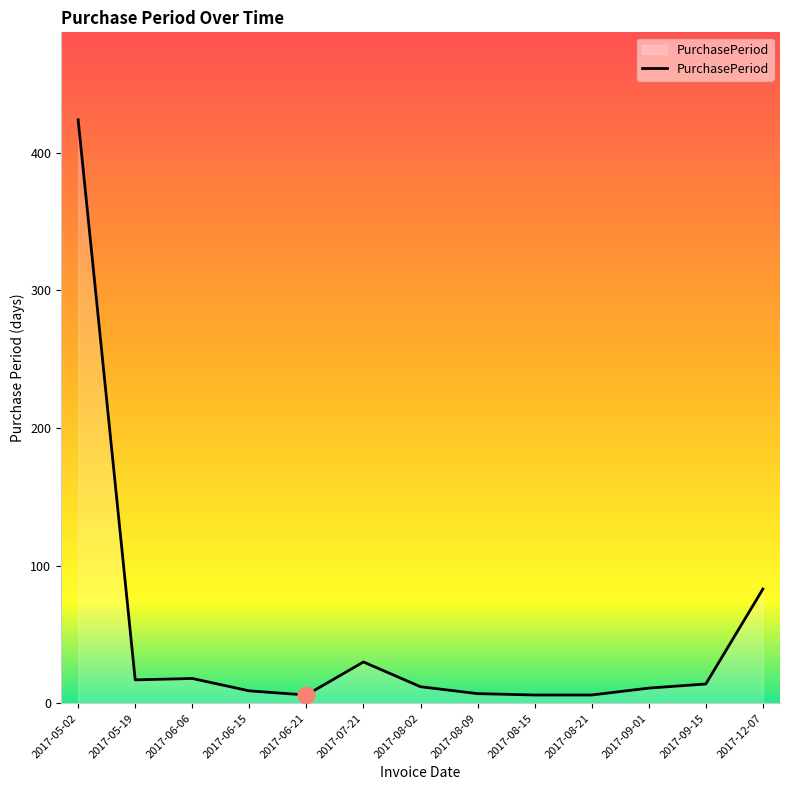

Read the value at 2017-05-02, to the nearest 5.

425